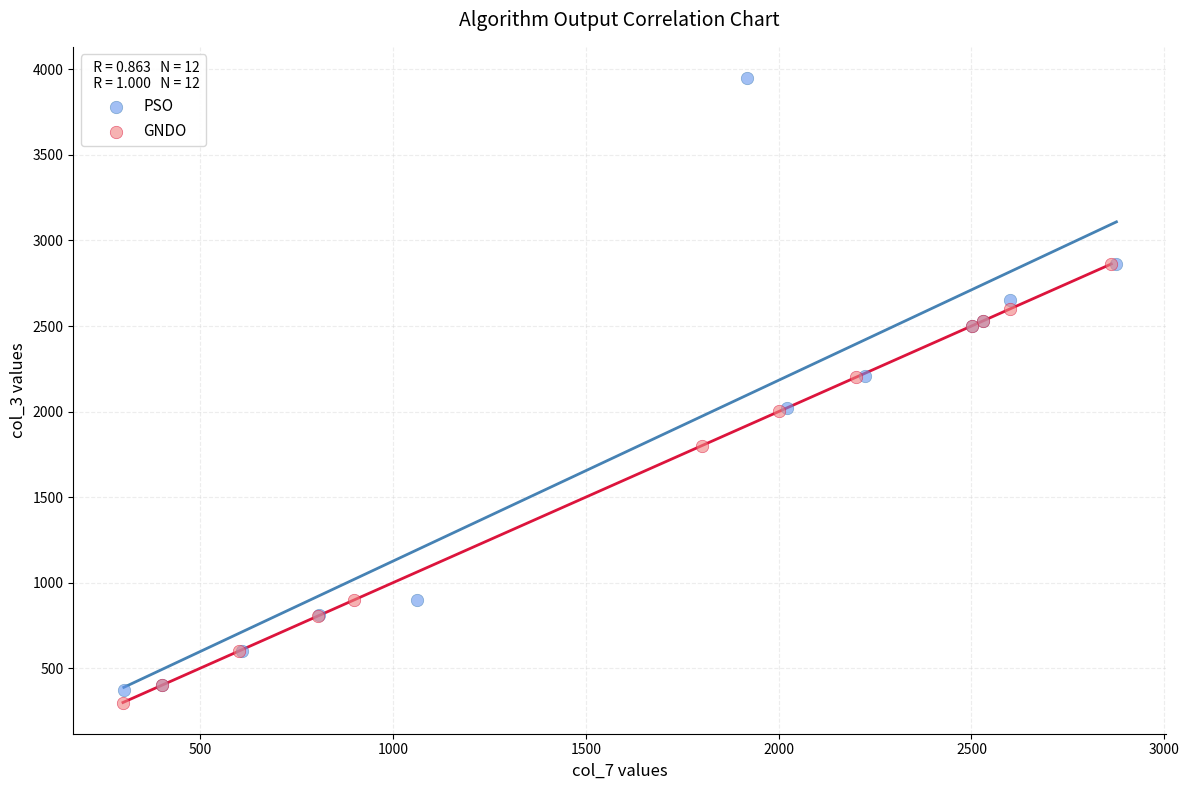

Which series has the widest spread of Y values?

PSO